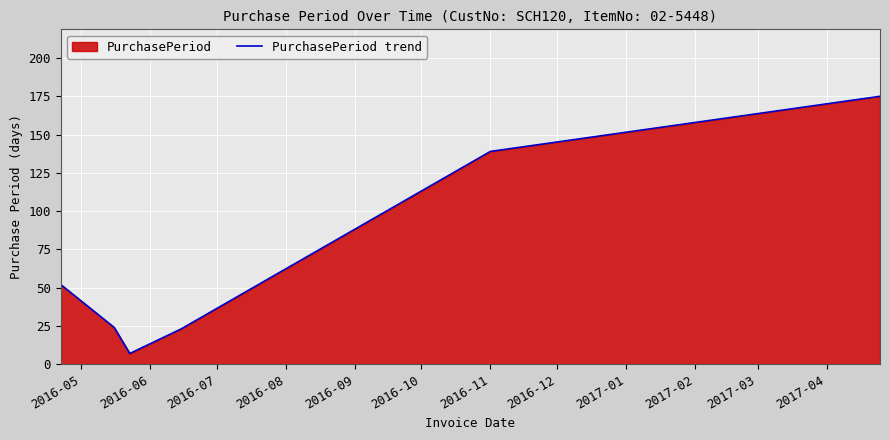

Reading right to left, list all the values displayed in this chart.

175	139	23	7	24	52